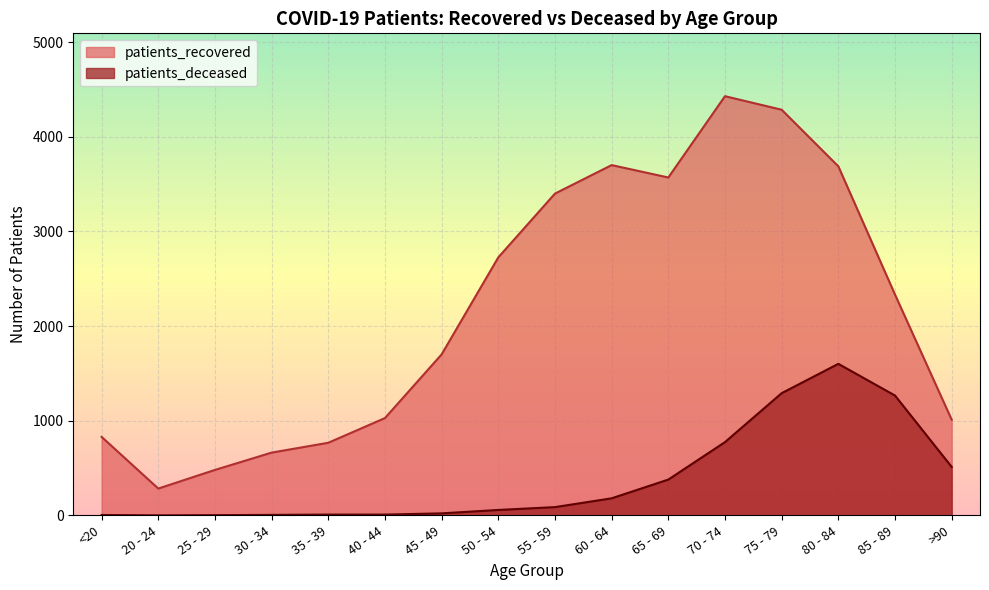

Reading left to right, list all the values displayed in this chart.

patients_recovered: 829	283	480	663	767	1028	1701	2726	3400	3701	3570	4429	4286	3688	2333	1011
patients_deceased: 4	0	2	5	8	8	21	57	87	180	378	774	1291	1601	1266	512